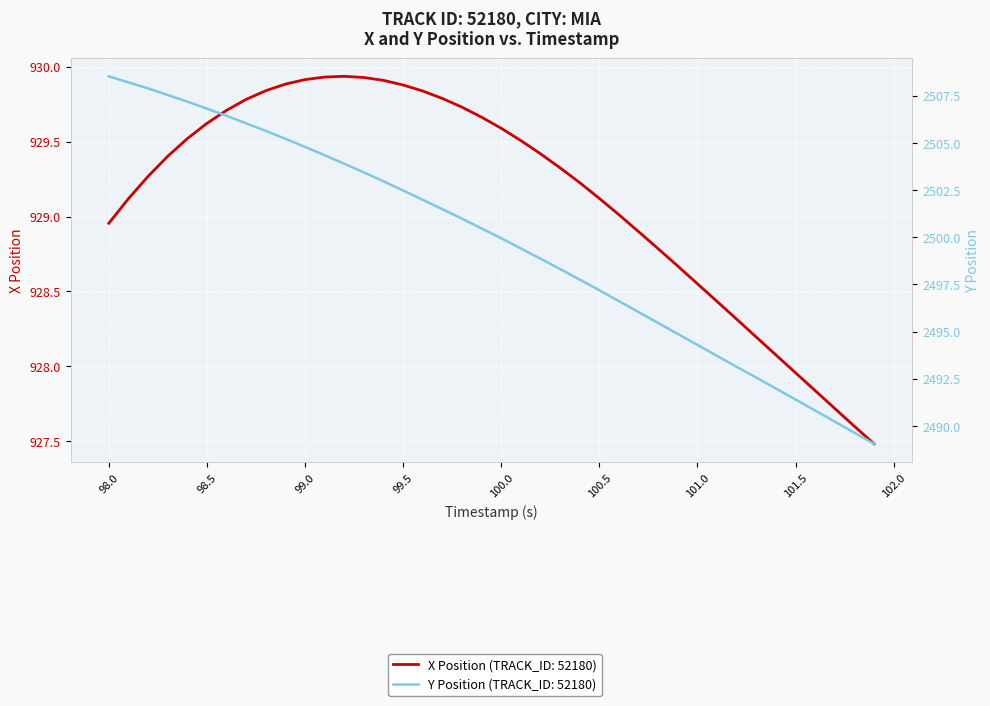

True or false: X Position and Y Position cross at least once.

False